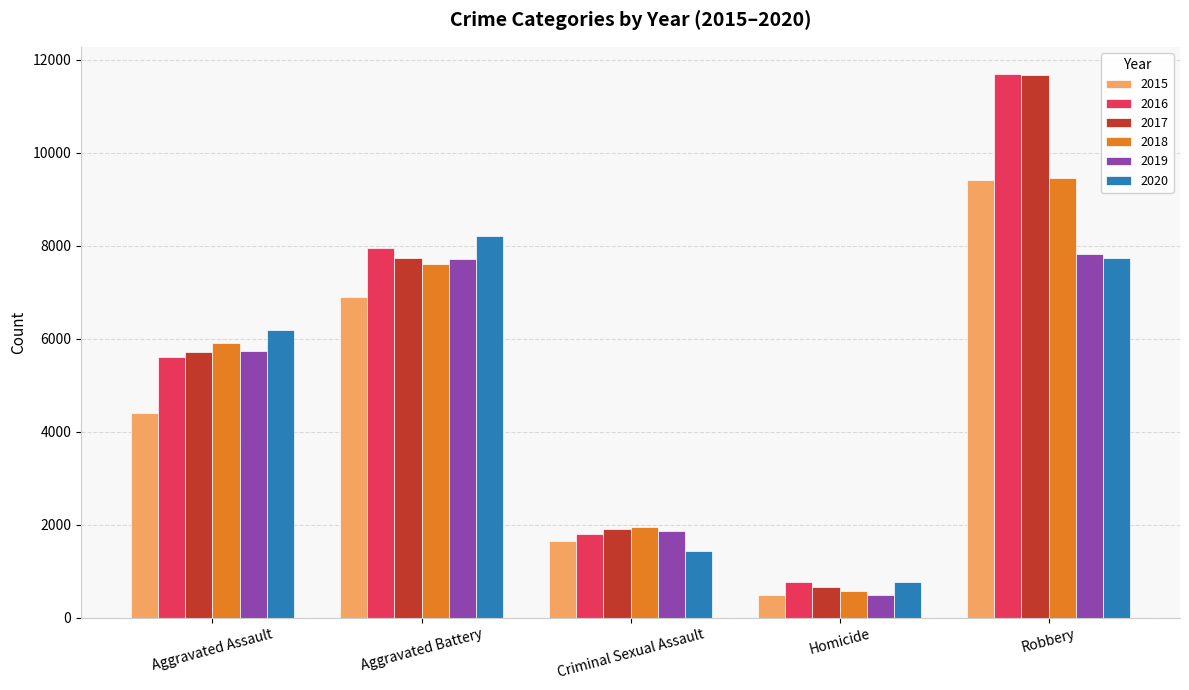

Which category has the highest value across all series?

Robbery